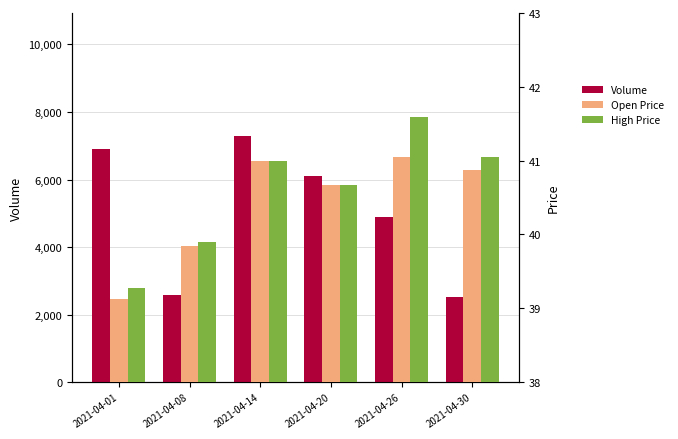

How many bars are there in total?

18